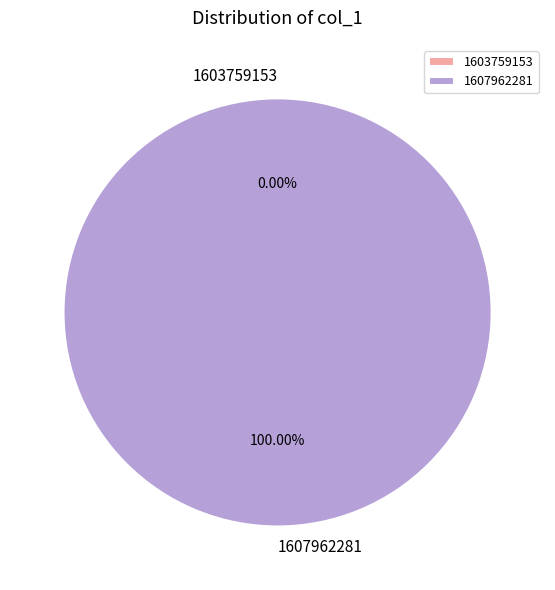

Combined, do 1603759153 and 1607962281 account for over 50%?

Yes